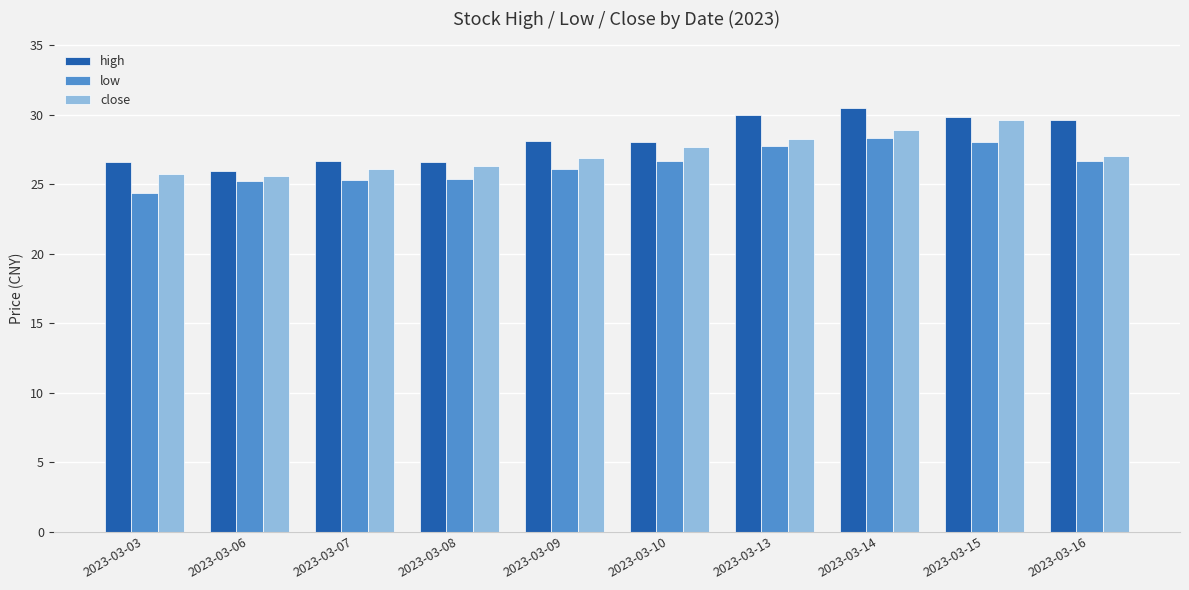

What are all the series names shown in the legend?

high, low, close